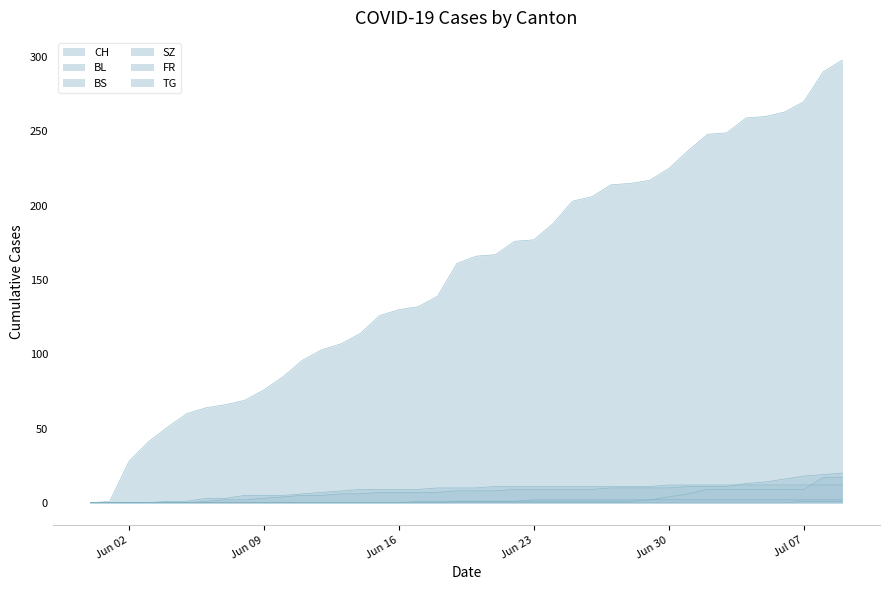

What is the sum of all BS values?

329